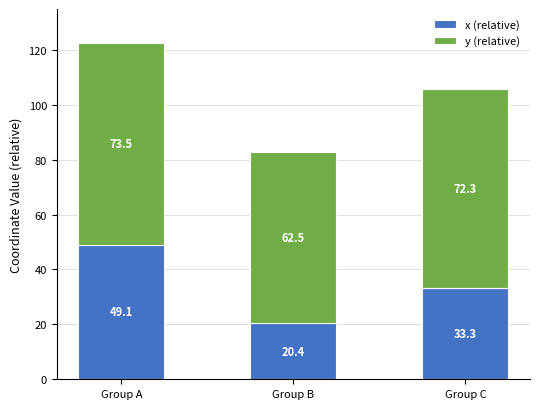

What is the difference between the maximum and second lowest values in the x (relative) series?

15.8